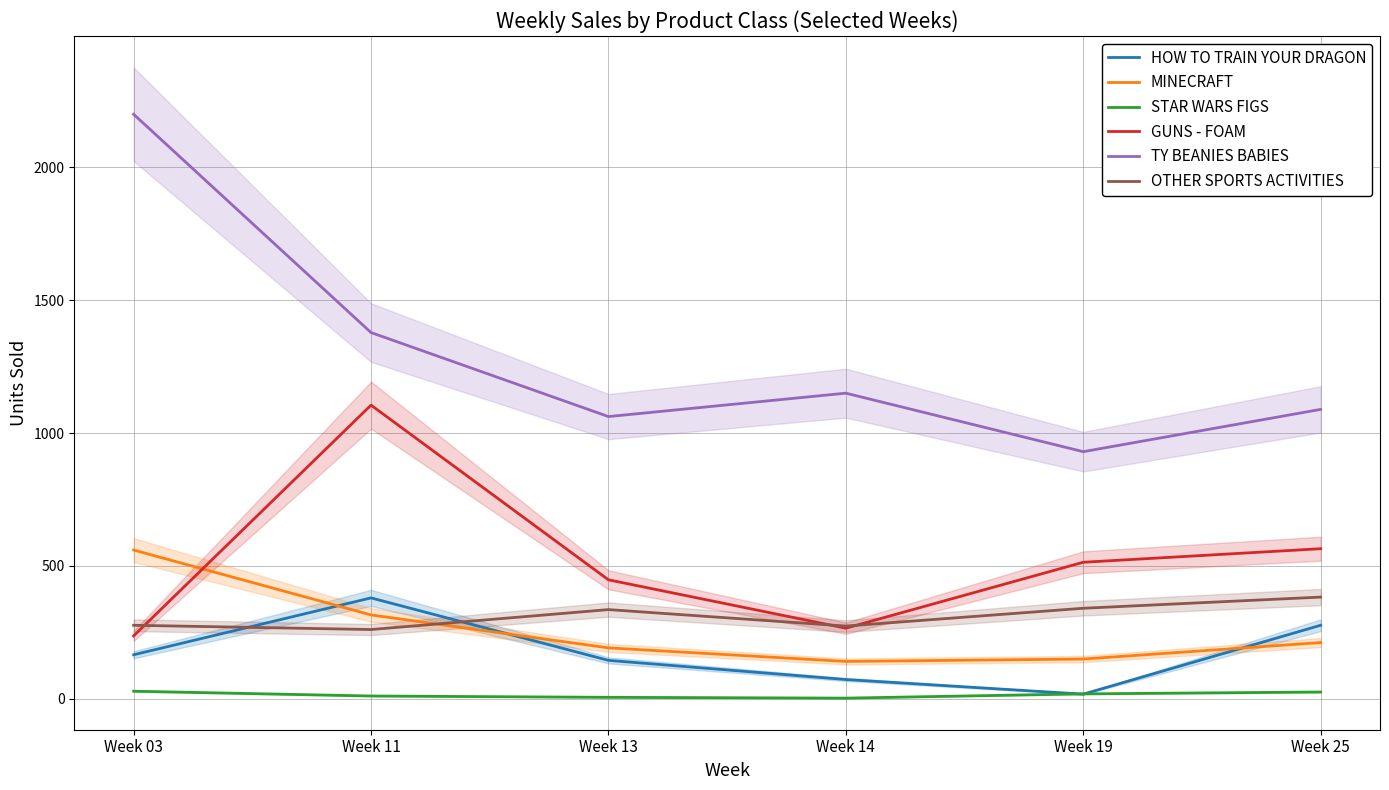

Reading left to right, what are all the values shown in this chart?

HOW TO TRAIN YOUR DRAGON: Week 03=166	Week 11=380	Week 13=145	Week 14=73	Week 19=18	Week 25=277
MINECRAFT: Week 03=560	Week 11=316	Week 13=192	Week 14=141	Week 19=150	Week 25=212
STAR WARS FIGS: Week 03=29	Week 11=11	Week 13=6	Week 14=3	Week 19=19	Week 25=26
GUNS - FOAM: Week 03=237	Week 11=1105	Week 13=448	Week 14=266	Week 19=514	Week 25=565
TY BEANIES BABIES: Week 03=2199	Week 11=1378	Week 13=1062	Week 14=1150	Week 19=930	Week 25=1089
OTHER SPORTS ACTIVITIES: Week 03=277	Week 11=261	Week 13=336	Week 14=274	Week 19=341	Week 25=383